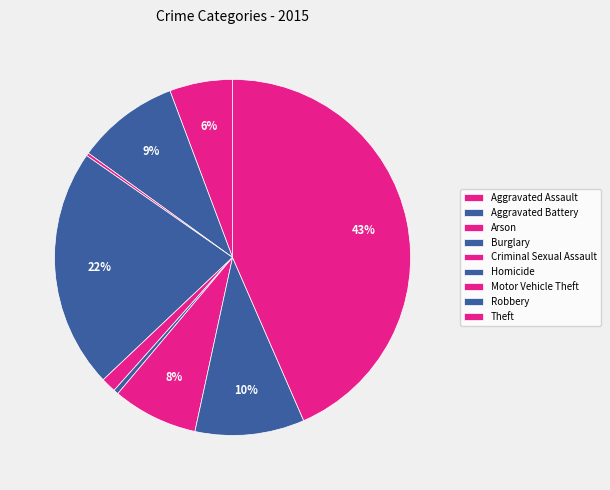

What is the largest slice in the pie chart?

Theft